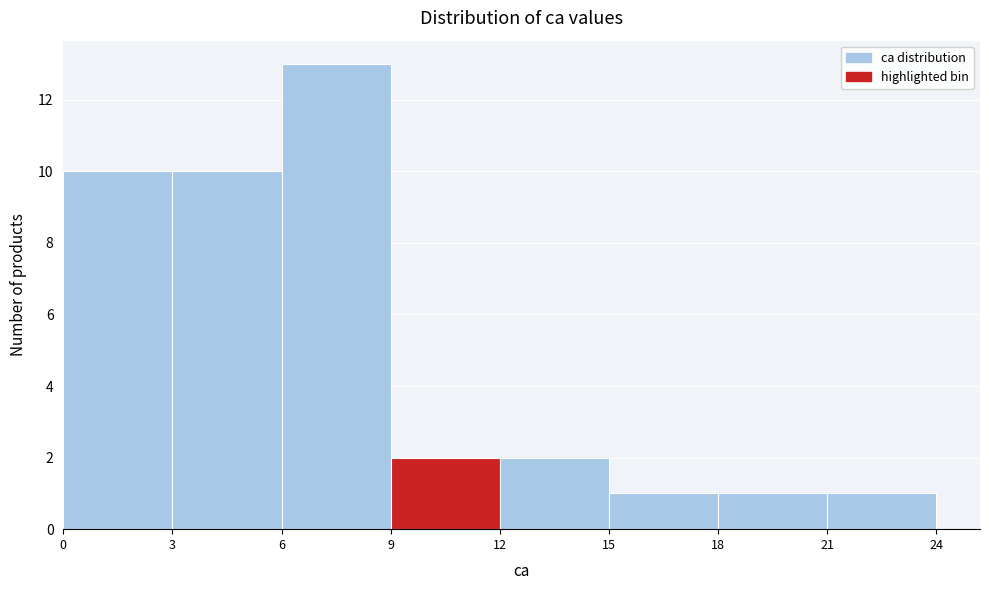

What is the height of the bar covering 12 to 15 on the x-axis? The values are not printed on the chart, so give them approximately, as read against the axis.

2